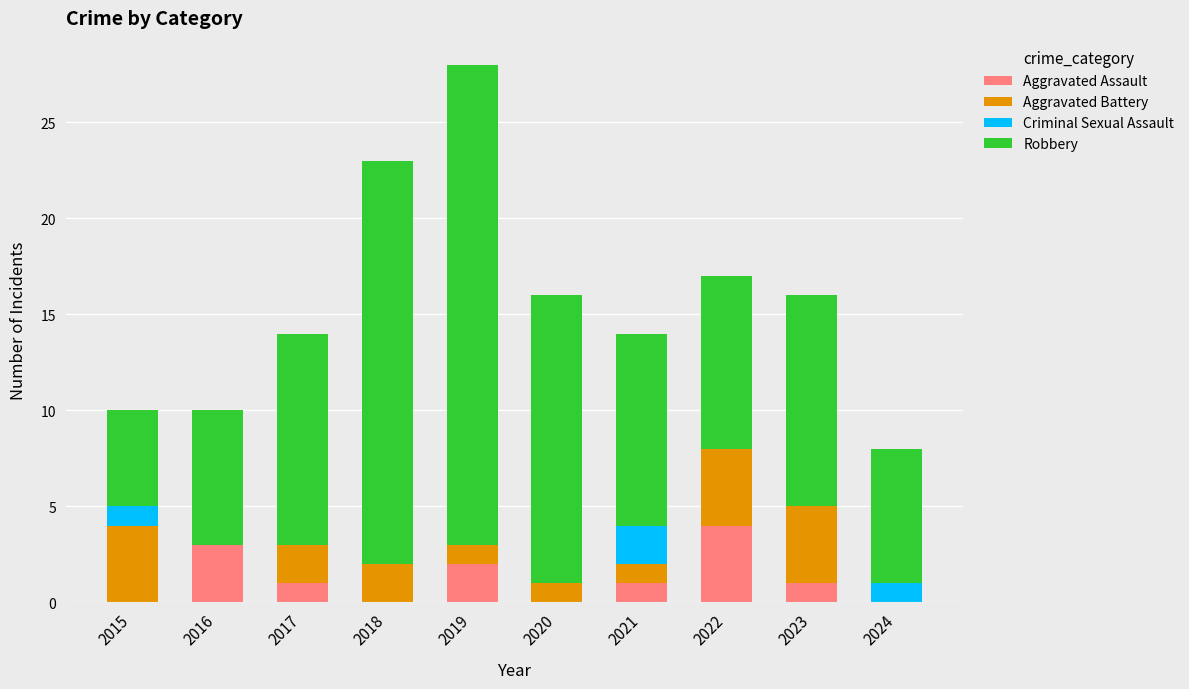

Count the number of categories in the chart.

10